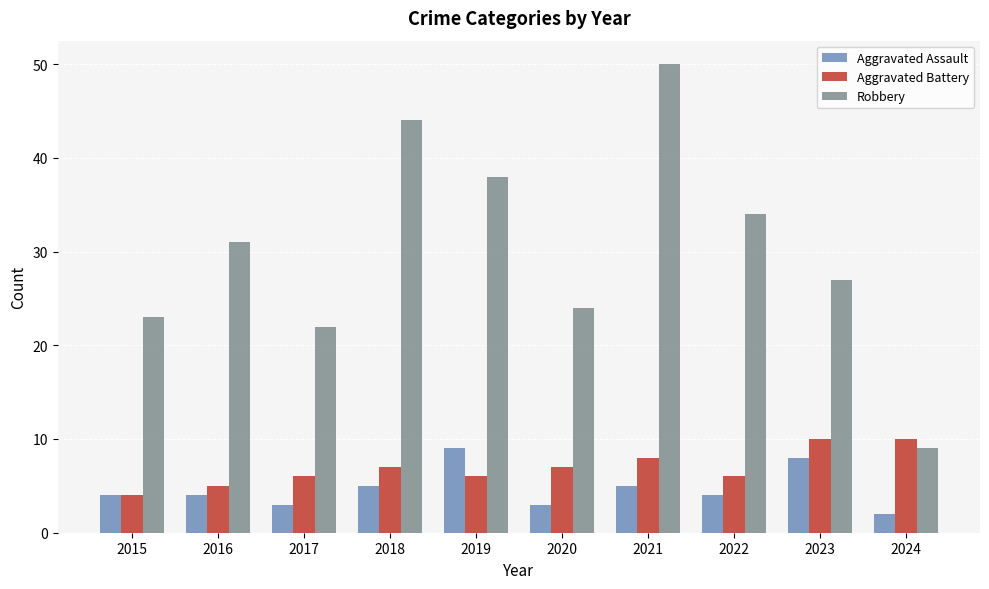

How many series are shown in this chart?

3